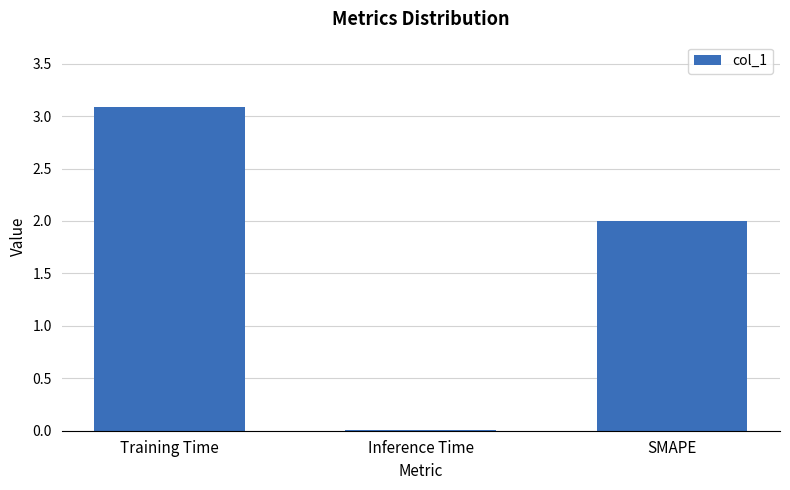

What is the greatest value displayed?

3.1